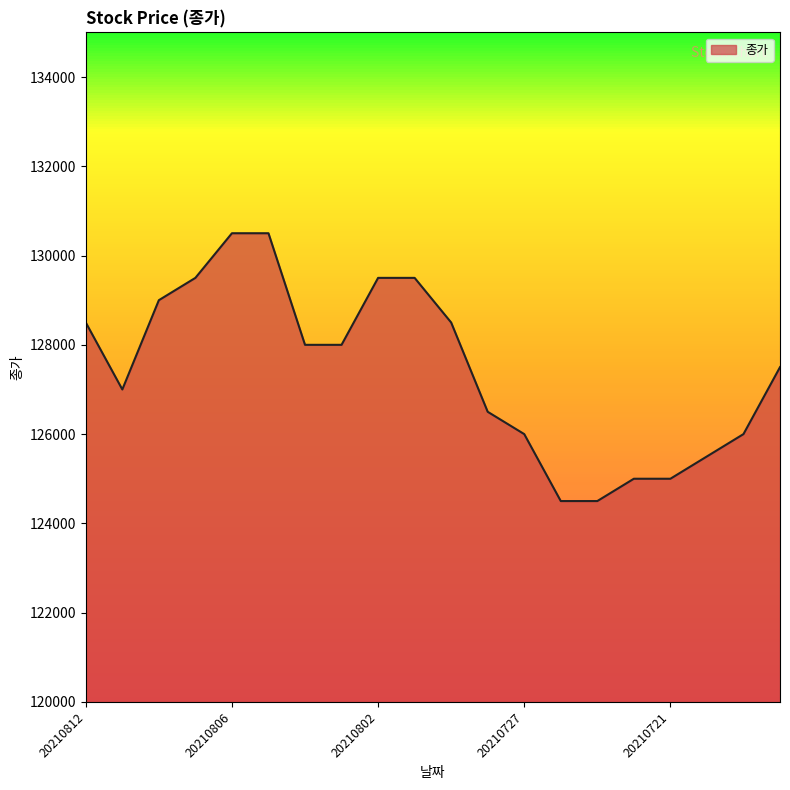

What is the difference between the maximum and minimum values?

6000